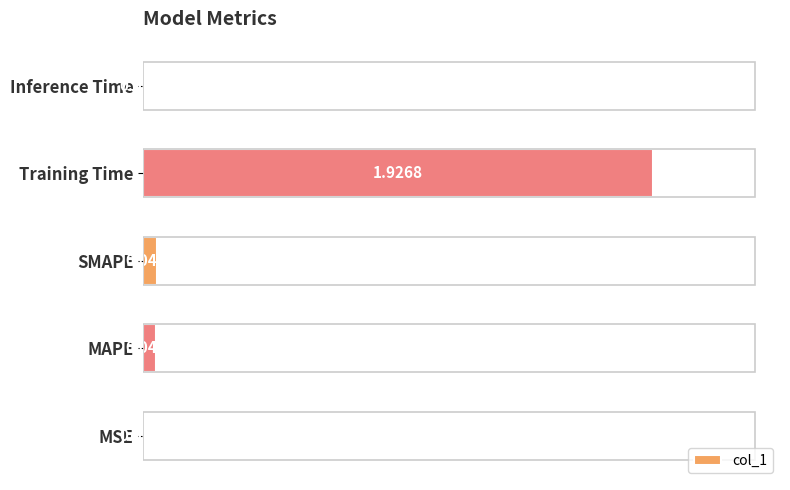

What is the sum of the values at MAPE and Training Time?

2.0